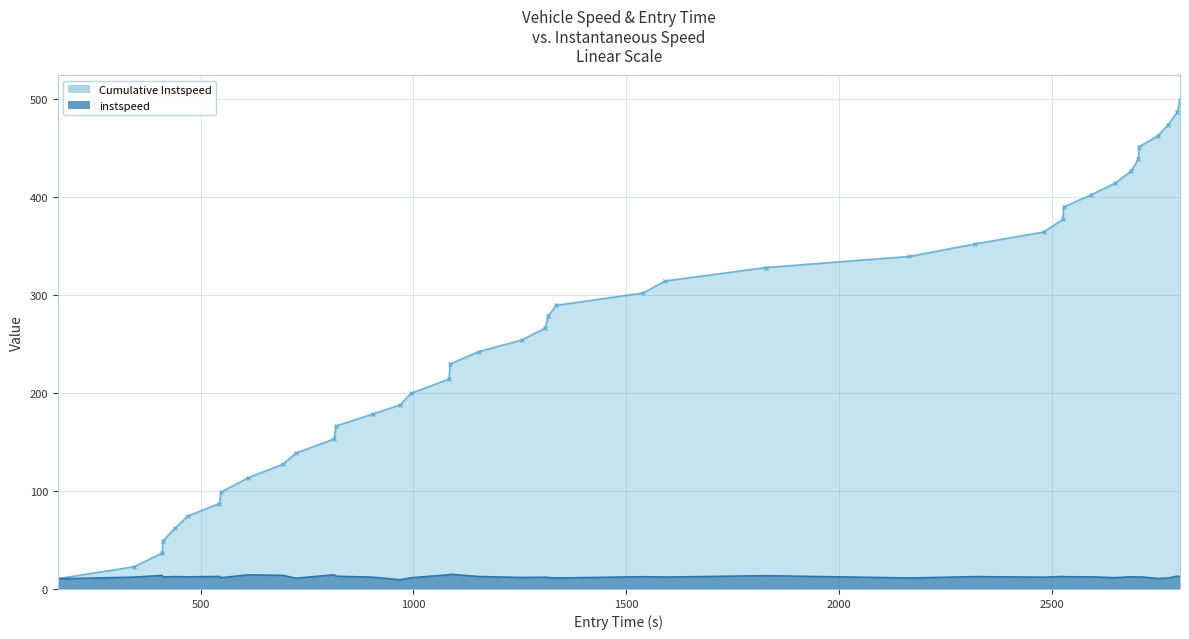

Which series has the largest total across all categories?

Cumulative Instspeed